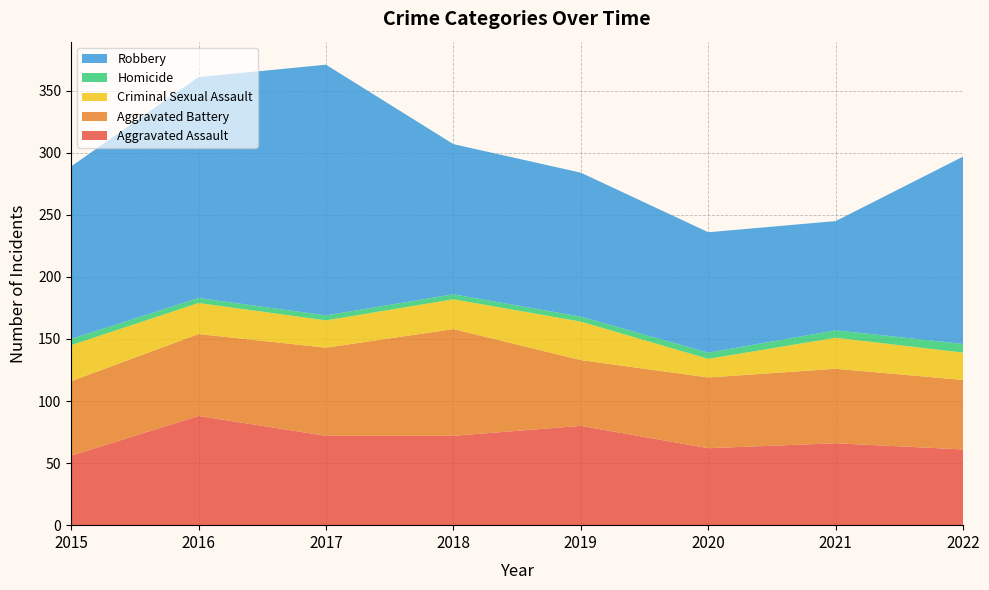

Reading right to left, list all the values displayed in this chart.

Aggravated Assault: 61	66	62	80	72	72	88	56
Aggravated Battery: 56	60	57	53	86	71	66	60
Criminal Sexual Assault: 22	25	15	31	24	22	25	29
Homicide: 7	6	5	4	4	4	4	5
Robbery: 151	88	97	116	121	202	178	139